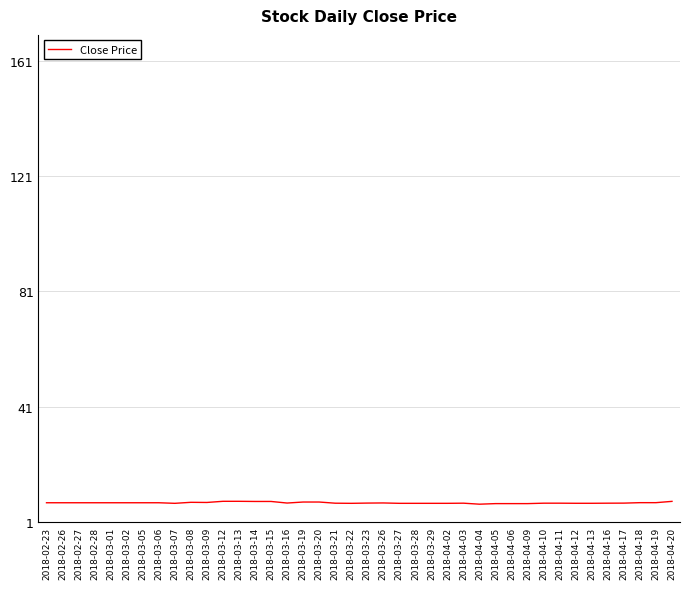

How many lines are shown in the chart?

1